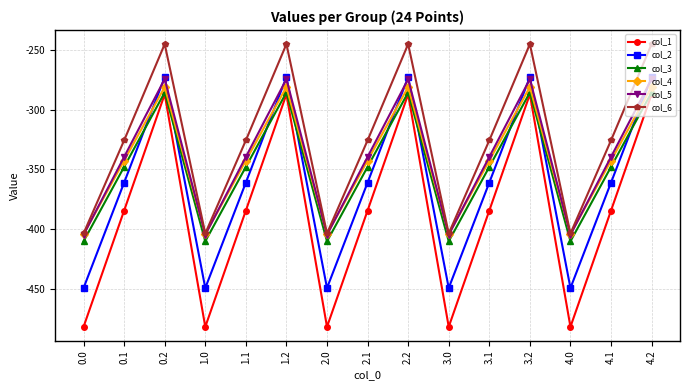

Which series has the widest spread of values?

col_1